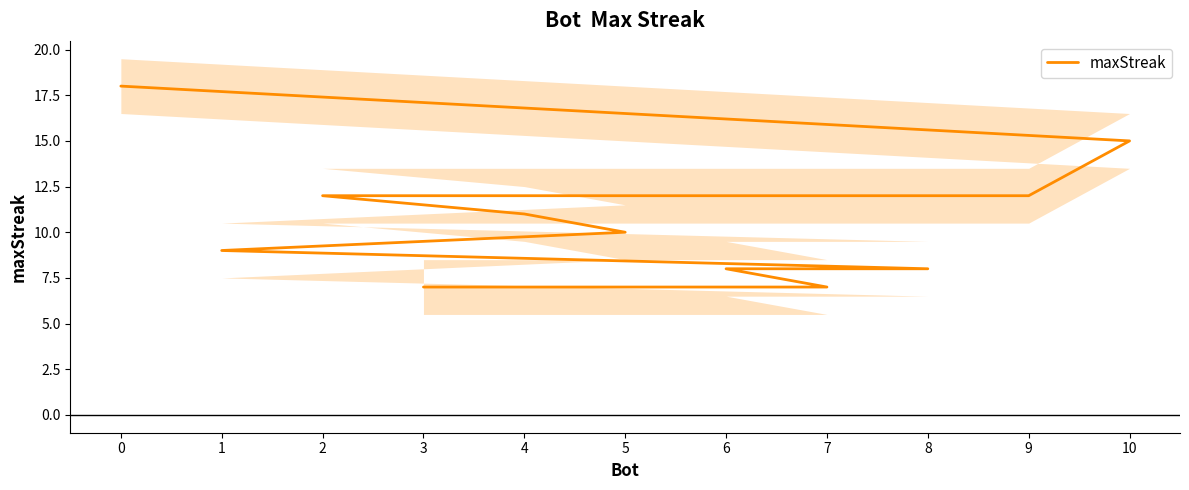

True or false: the data has more than 1 interior local peaks.

False